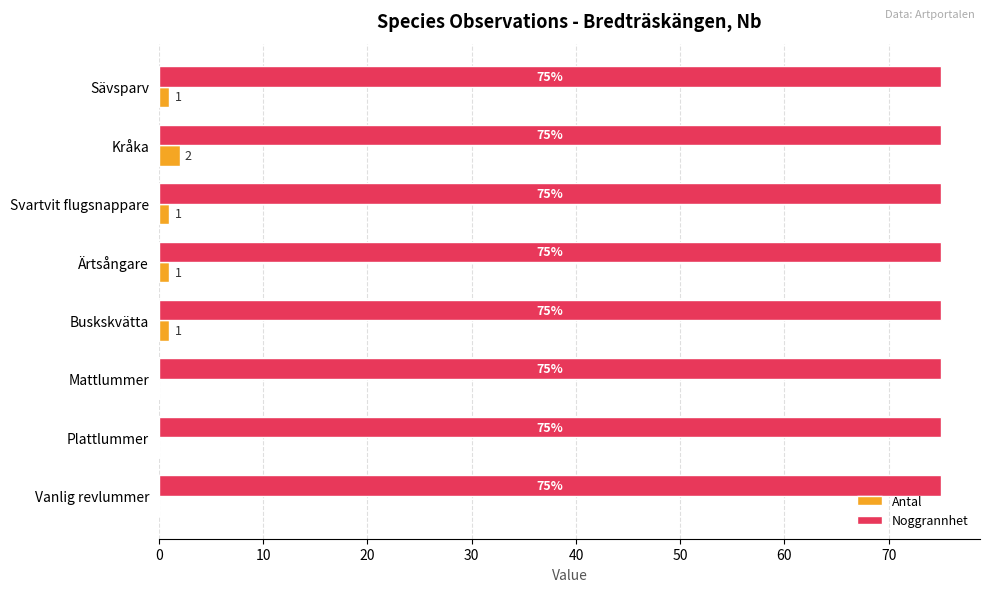

At which category is the sum across all series the highest?

Kråka